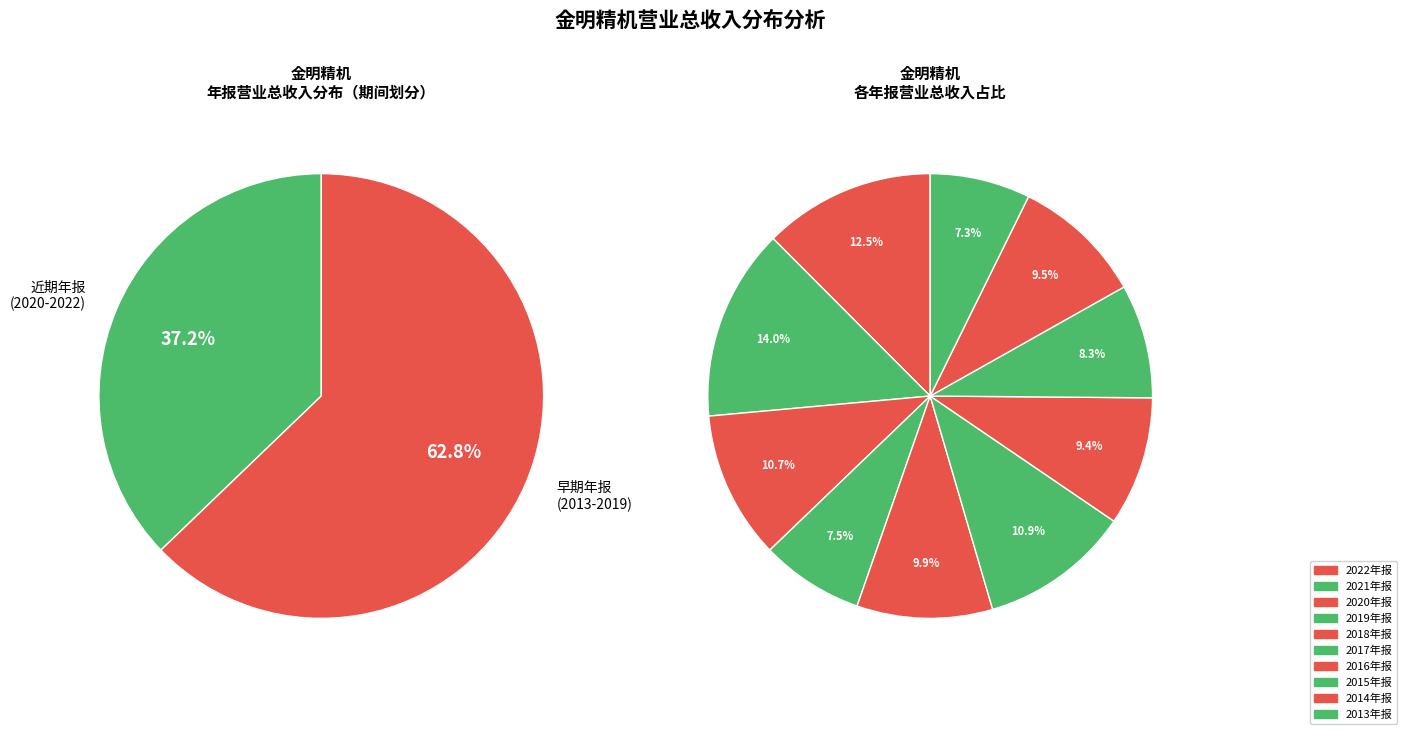

Is it true that 2018年报 is 1% of the pie?

False